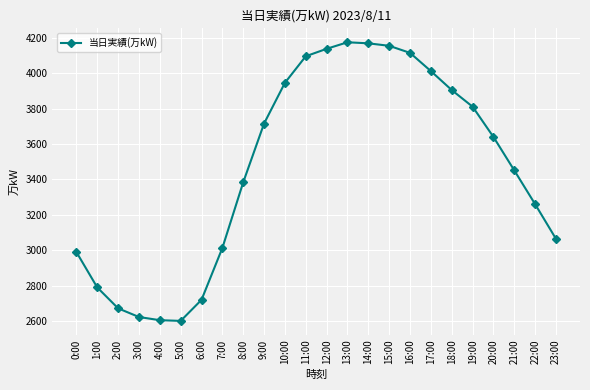

How many values are below 3640?

12